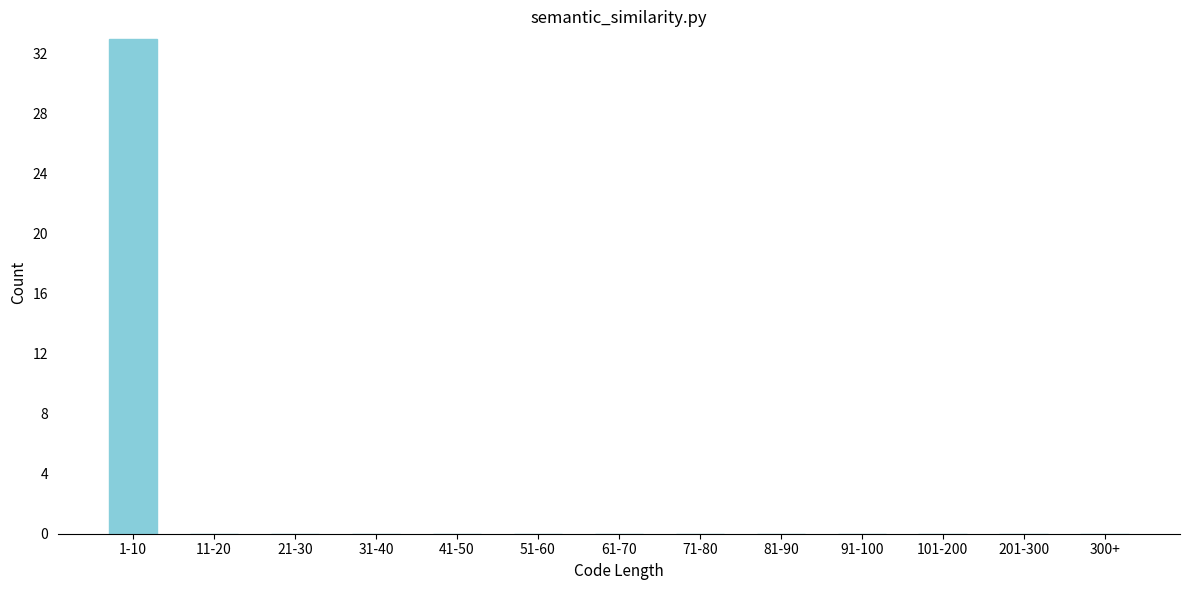

Reading left to right, transcribe all the data shown in this chart.

1-10=33	11-20=0	21-30=0	31-40=0	41-50=0	51-60=0	61-70=0	71-80=0	81-90=0	91-100=0	101-200=0	201-300=0	300+=0